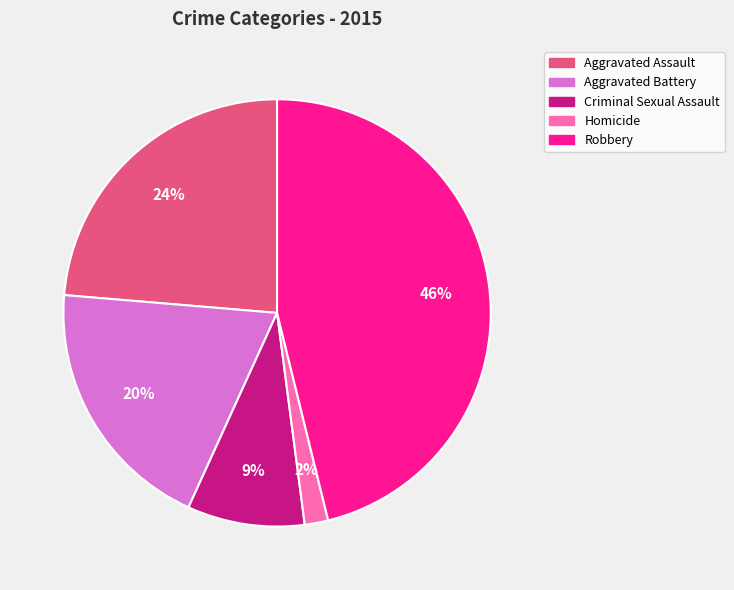

Which slice is the smallest?

Homicide